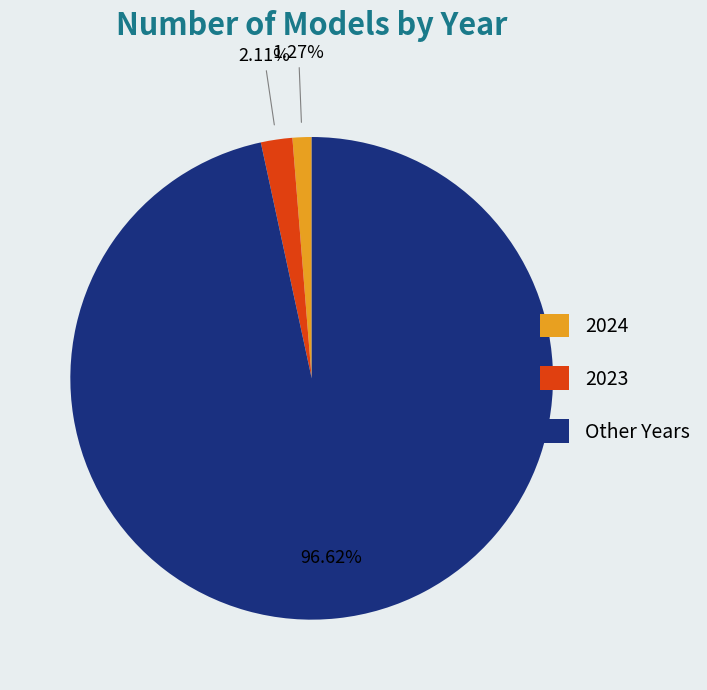

Between 2023 and 2024, which is larger?

2023